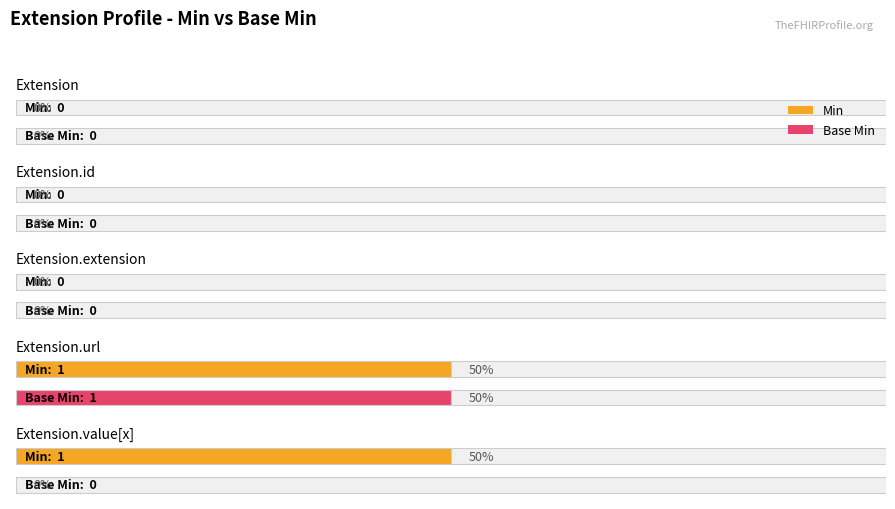

Are the bars grouped side by side (vs. stacked)?

Yes